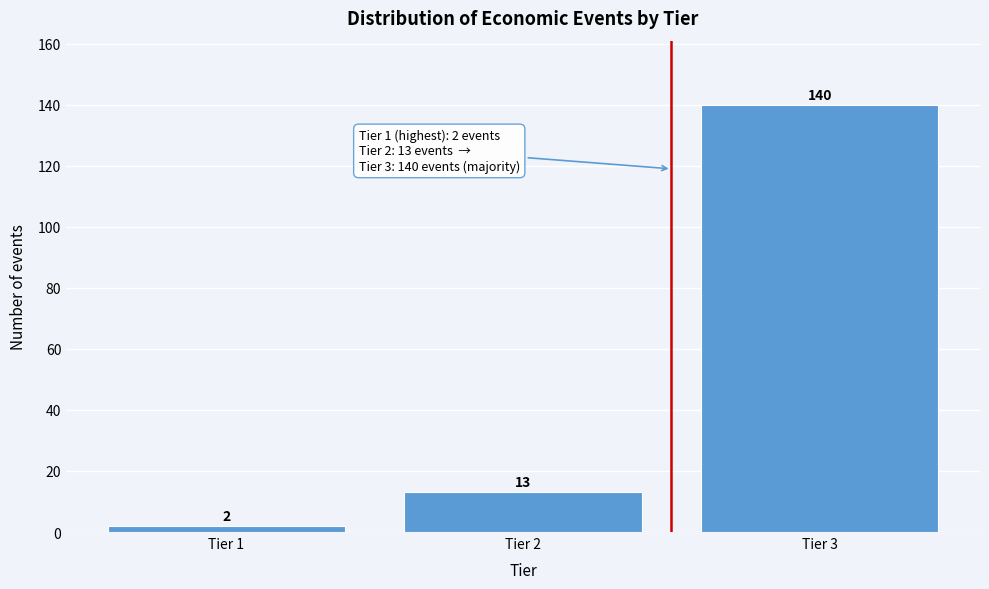

Reading left to right, extract all data points from this chart.

2	13	140